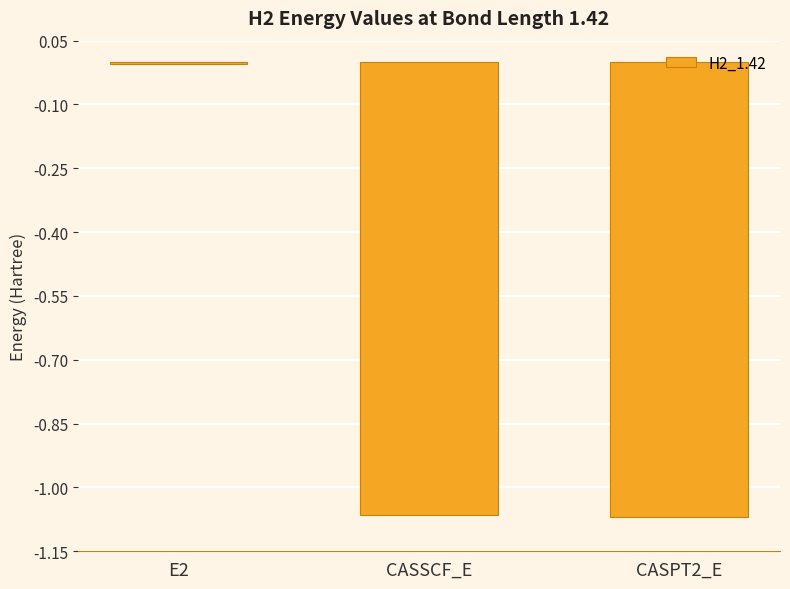

What is the average value?

-0.7